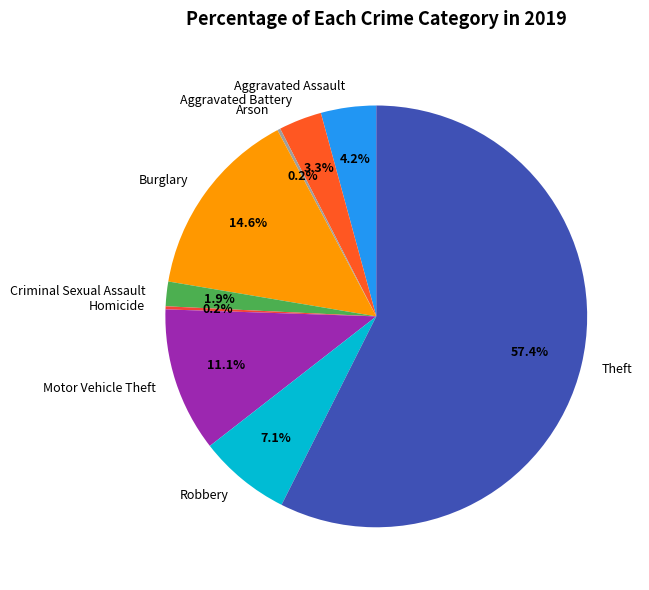

Which slice is the largest?

Theft